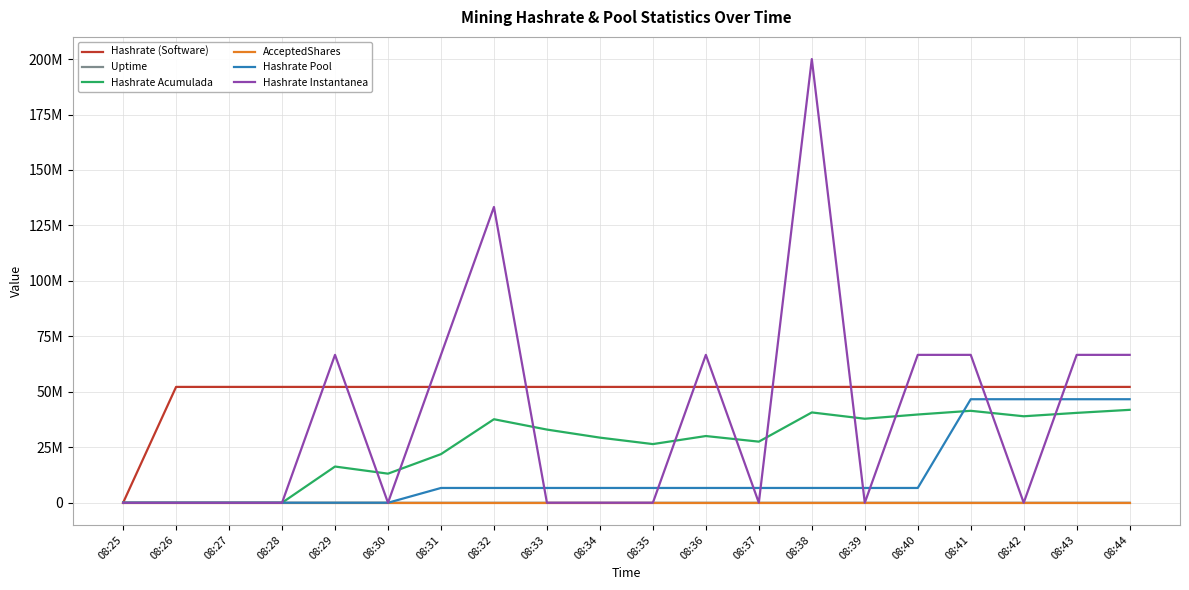

How many intersections are there between Hashrate Instantanea and Hashrate Pool?

8